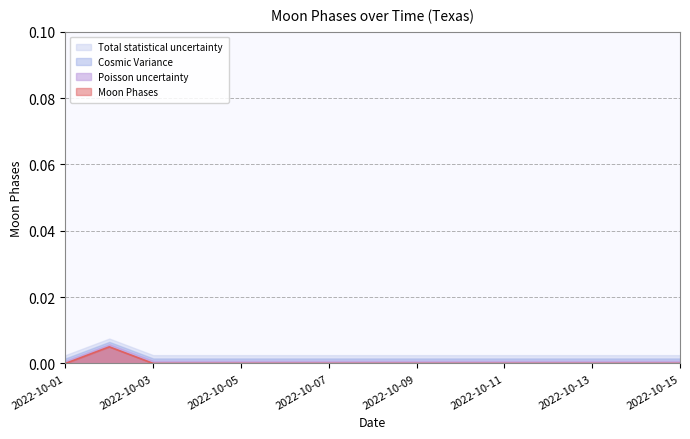

True or false: Cosmic Variance and Moon Phases cross at least once.

False